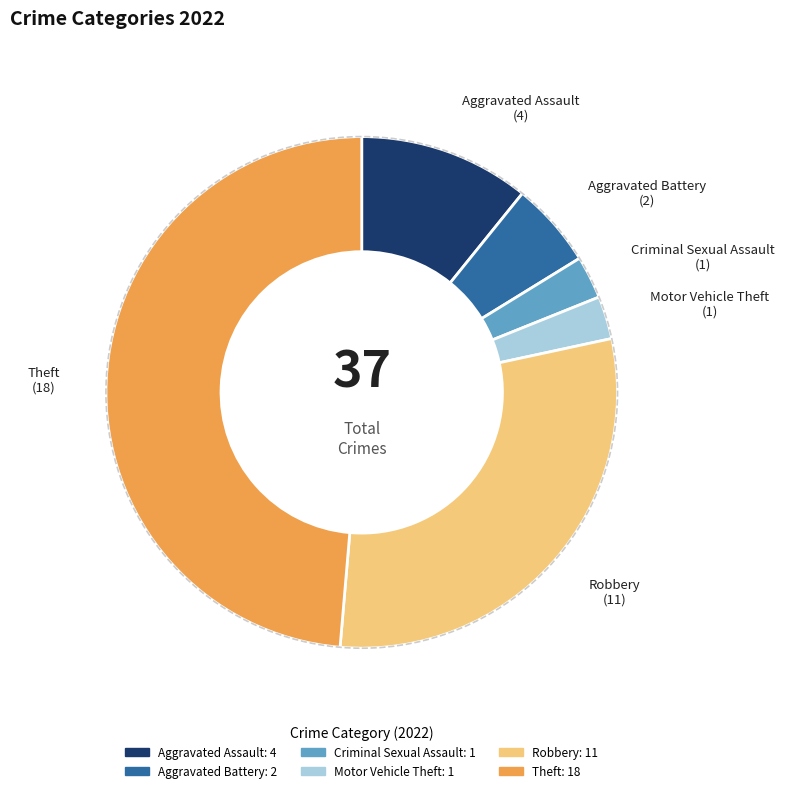

True or false: Theft accounts for 43% of the total.

False